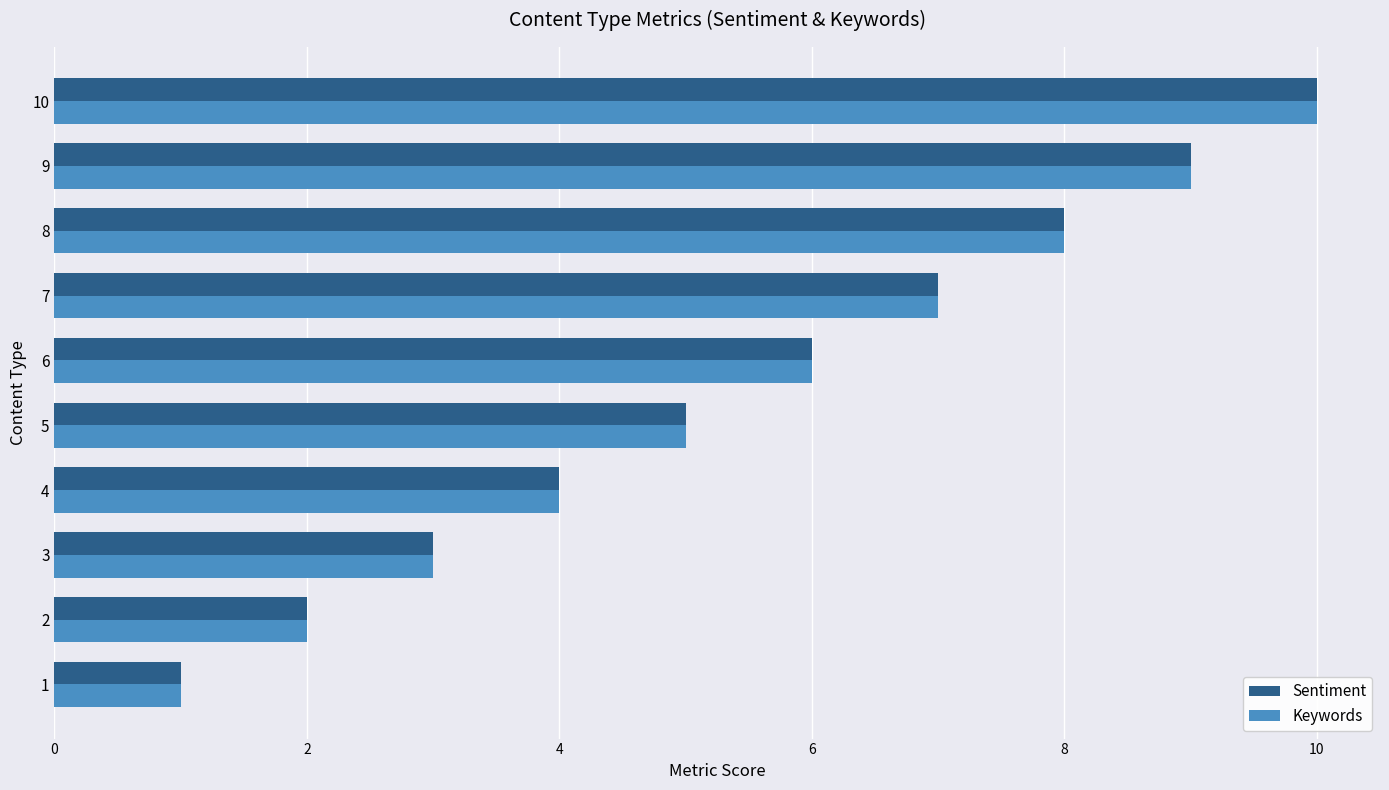

What is the smallest value displayed?

1